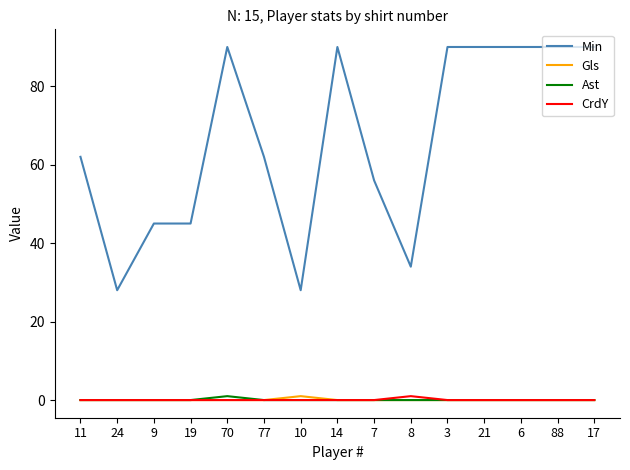

What is the maximum value shown in the chart?

90